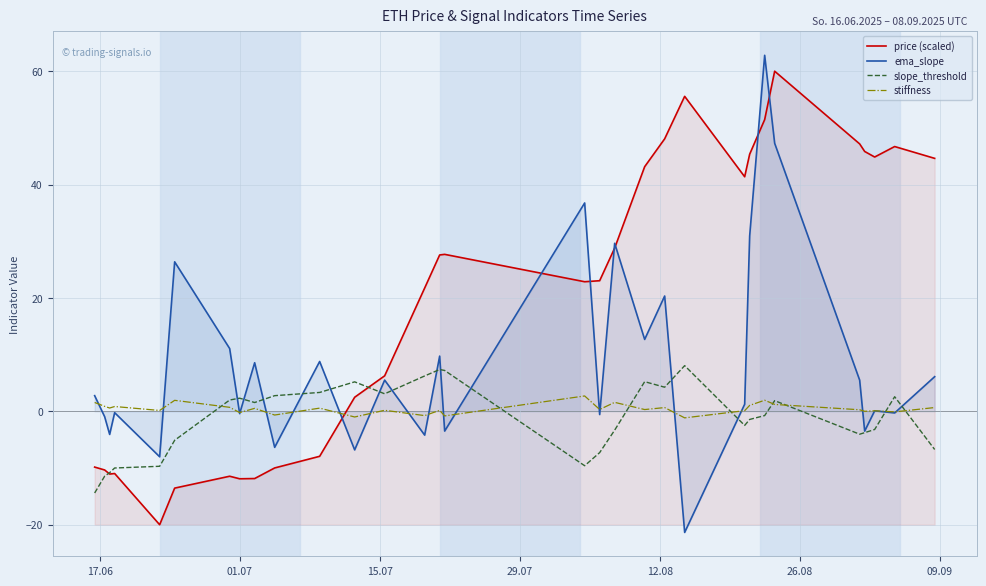

What is the lowest value of the ema_slope series?

-21.4